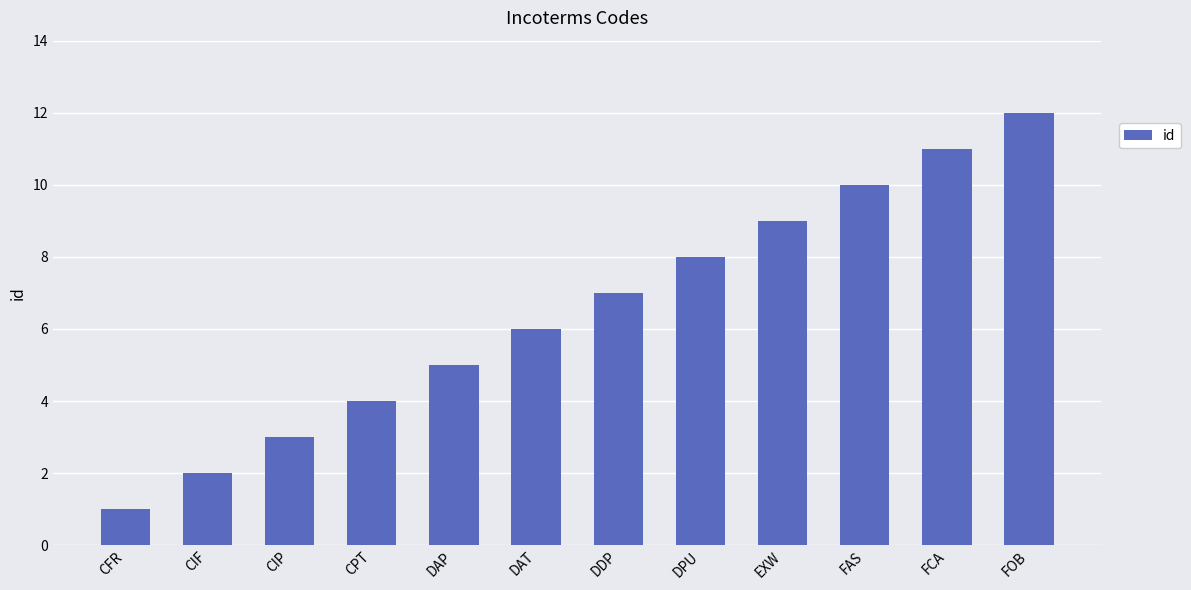

Reading left to right, list all the values displayed in this chart.

1	2	3	4	5	6	7	8	9	10	11	12